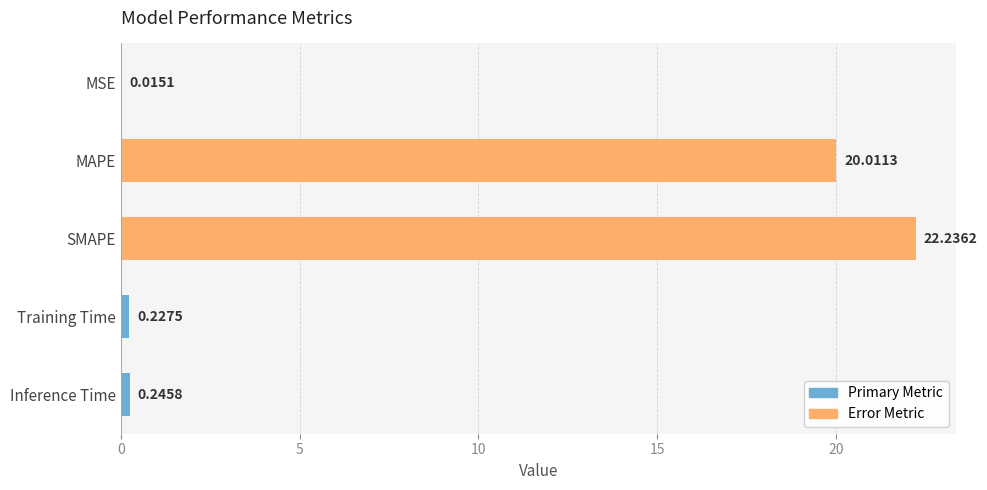

What is the change in value from SMAPE to Inference Time?

-22.0